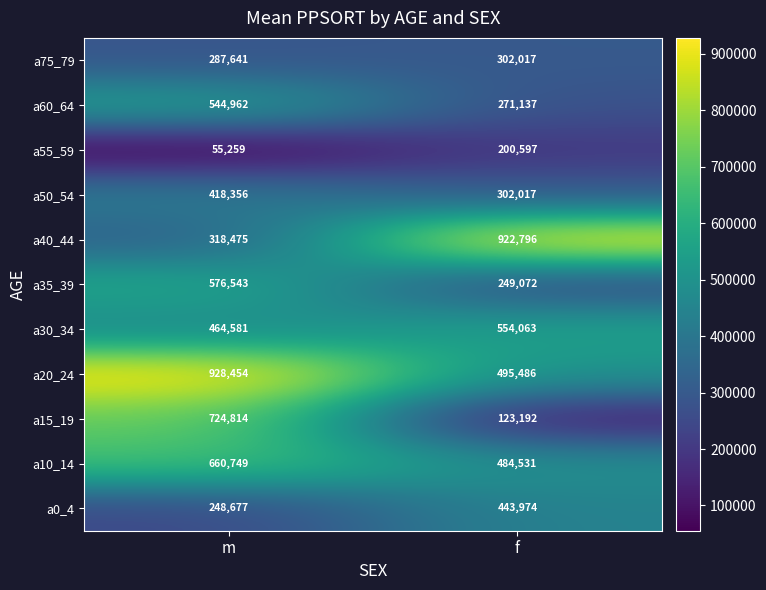

Rank the categories by a30_34 value from lowest to highest.

m, f